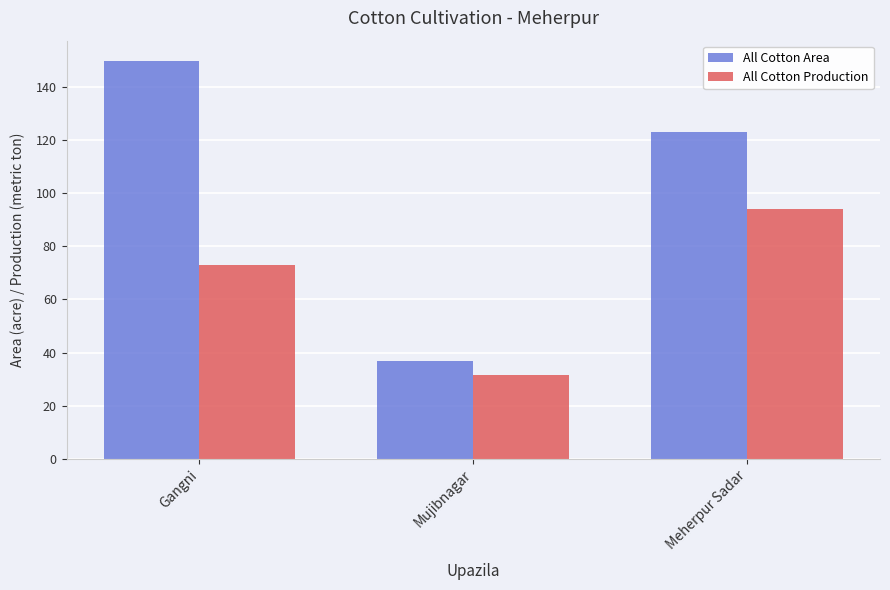

Where is All Cotton Production nearest to the value 62?

Gangni